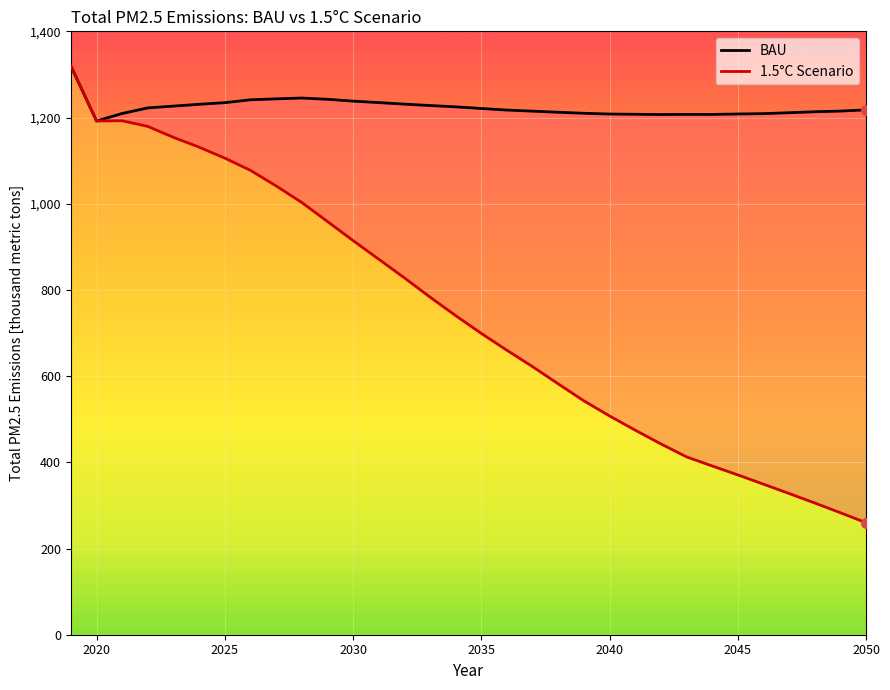

True or false: BAU and 1.5 intersect in this chart.

False